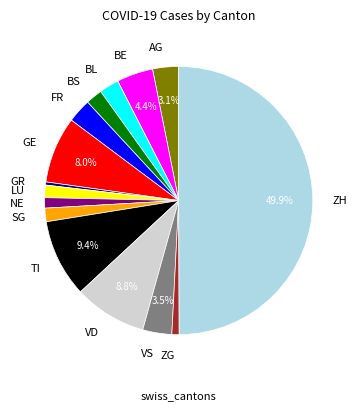

Between BE and SG, which is larger?

BE